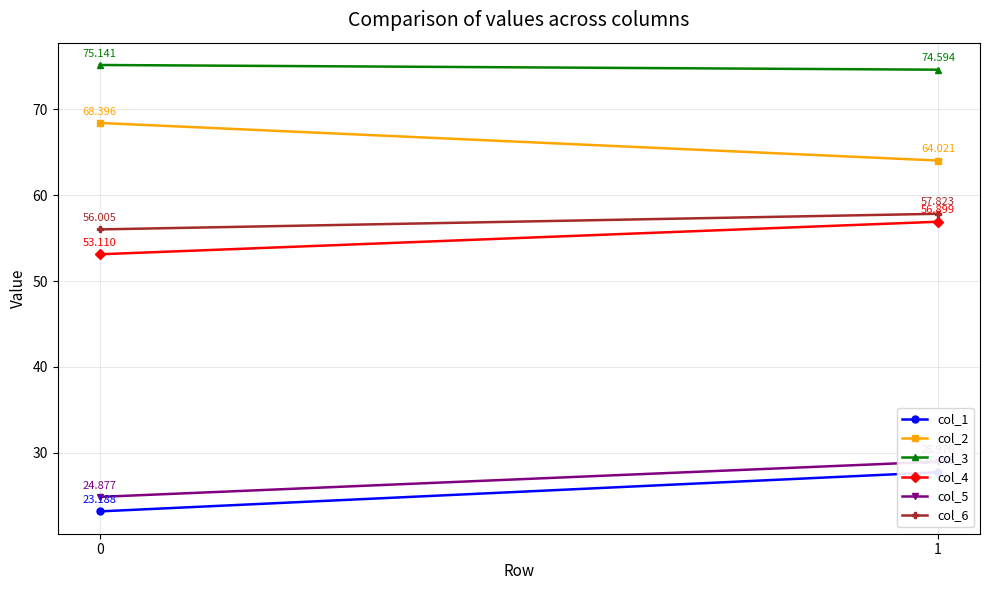

What is the difference between the maximum and minimum values in the col_5 series?

4.1